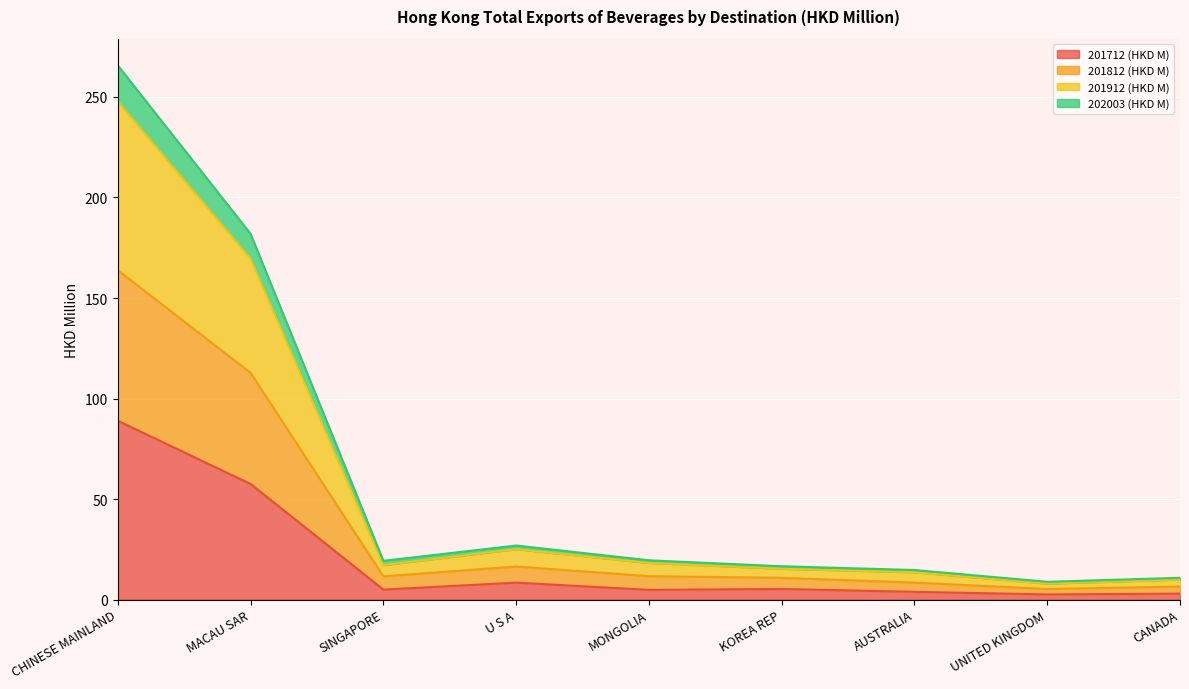

Does the chart display data point markers on the line(s)?

No